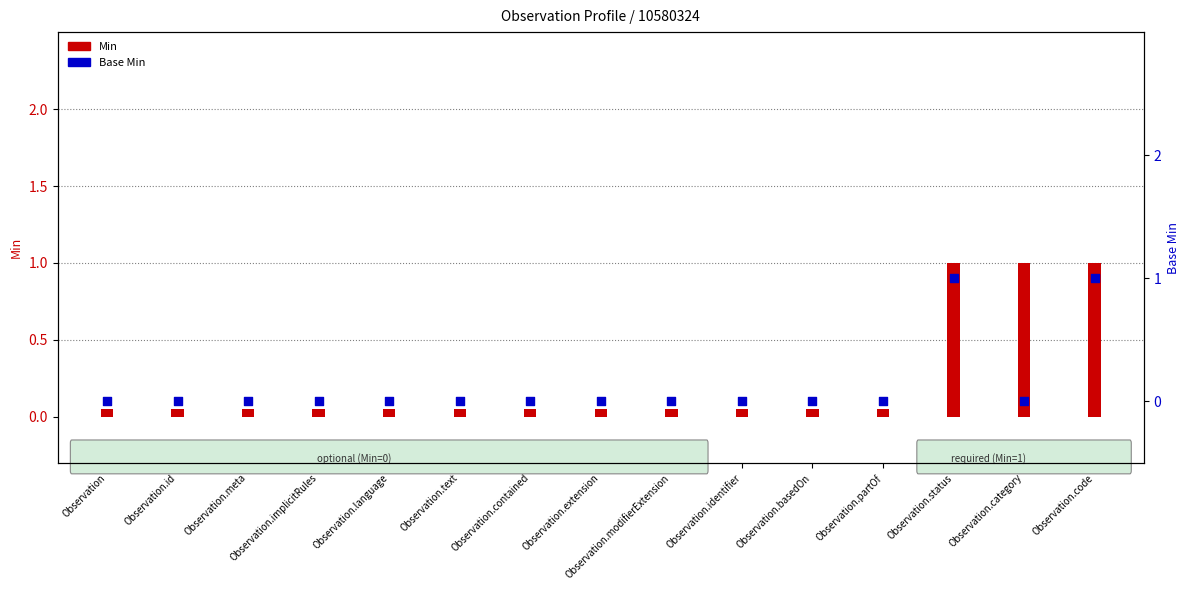

Which series has the largest total across all categories?

Min